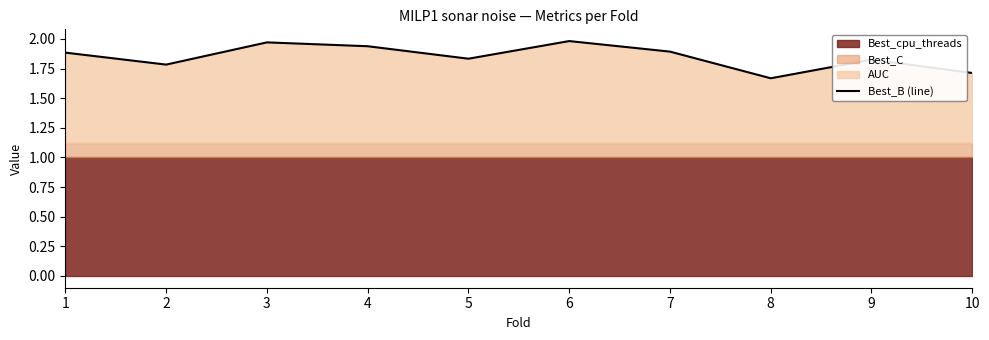

Reading left to right, what are all the values shown in this chart?

1=1.9	2=1.8	3=2.0	4=1.9	5=1.8	6=2.0	7=1.9	8=1.7	9=1.8	10=1.7